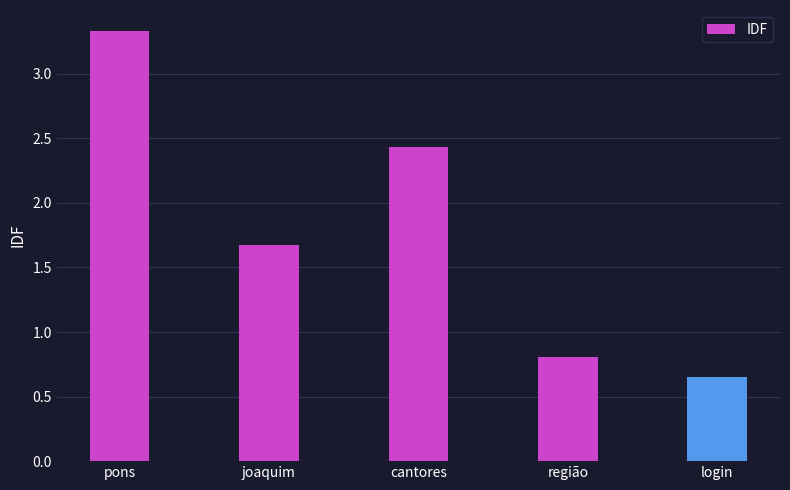

At which category does the chart reach its peak across all series?

pons